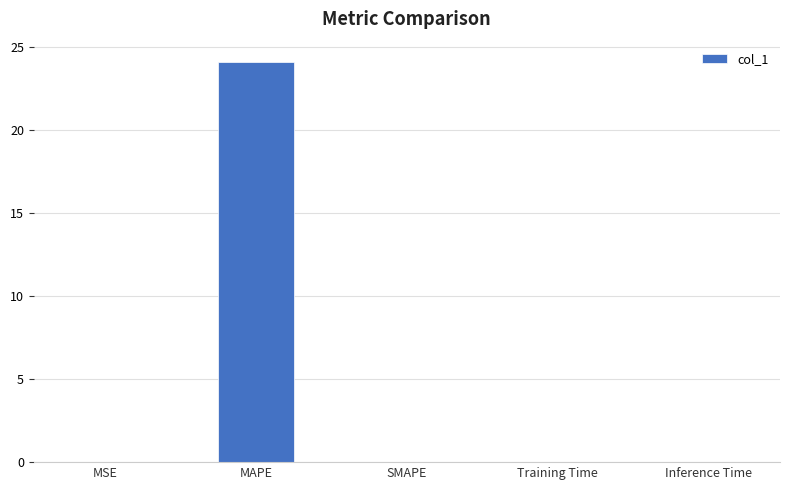

True or false: the data shows 24.1 at MAPE.

True